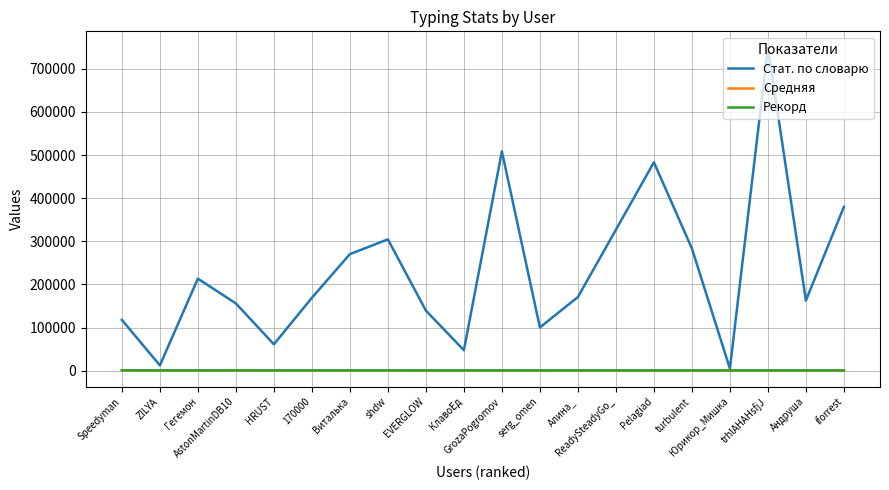

Which series has the widest spread of values?

Стат. по словарю